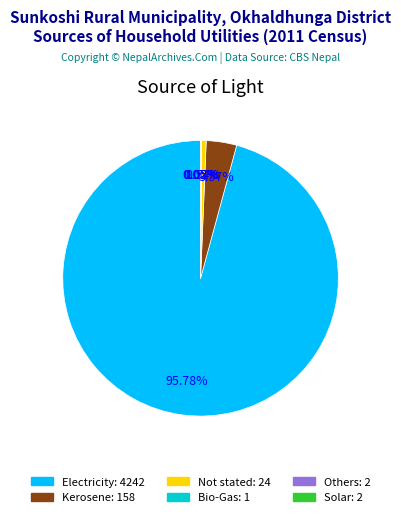

To the nearest percent, what is the difference between the largest and smallest slice percentages?

96%